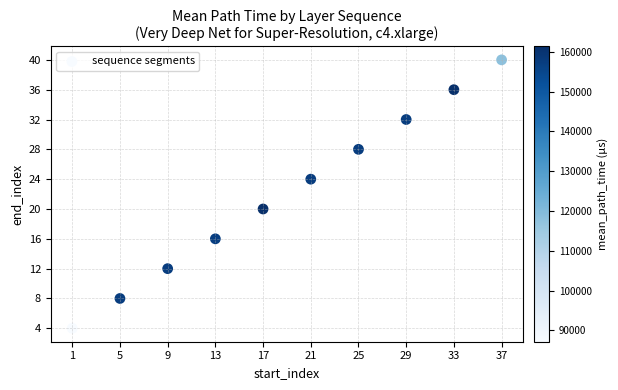

What is the average X value?

19